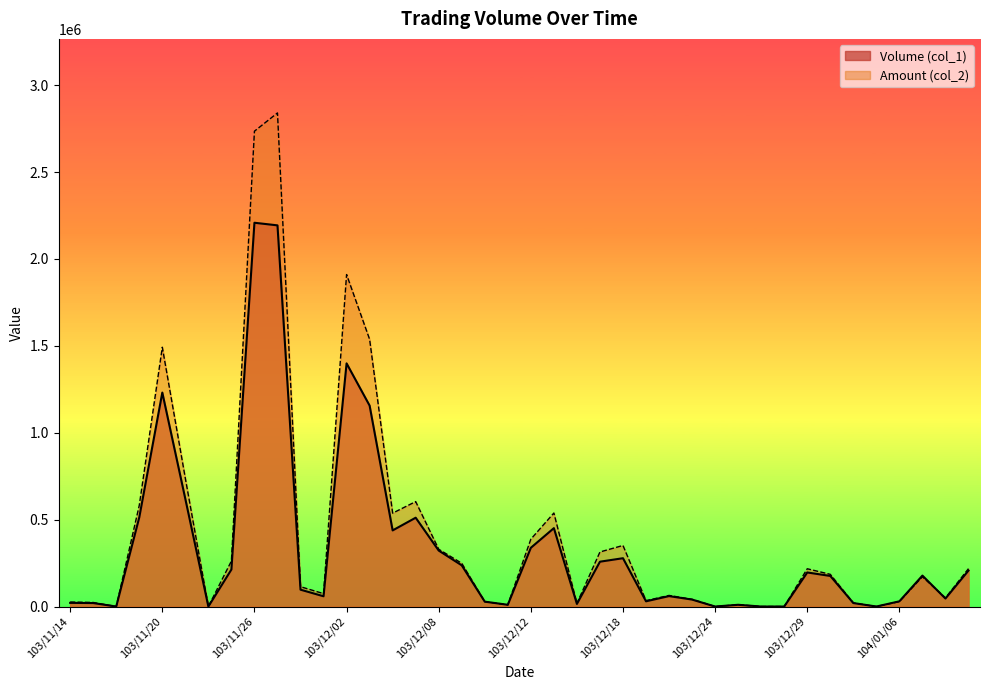

Reading right to left, extract all data points from this chart.

Volume (col_1): 207000	46000	178000	30000	0	20000	176000	196000	0	0	10000	0	40000	60000	30000	278000	258000	15000	451000	338000	10000	28000	237000	322000	511000	438000	1156000	1399000	59000	97000	2193000	2208000	213000	0	619000	1231000	513000	0	20000	21000
Amount (col_2): 217960	49800	171300	28400	0	20900	185260	217280	0	0	10500	0	41500	63860	33800	351340	313910	18000	538110	387540	9900	28000	248850	329640	603760	537330	1537380	1910100	74240	114060	2839860	2734790	261930	0	737390	1491900	582380	0	23300	25900